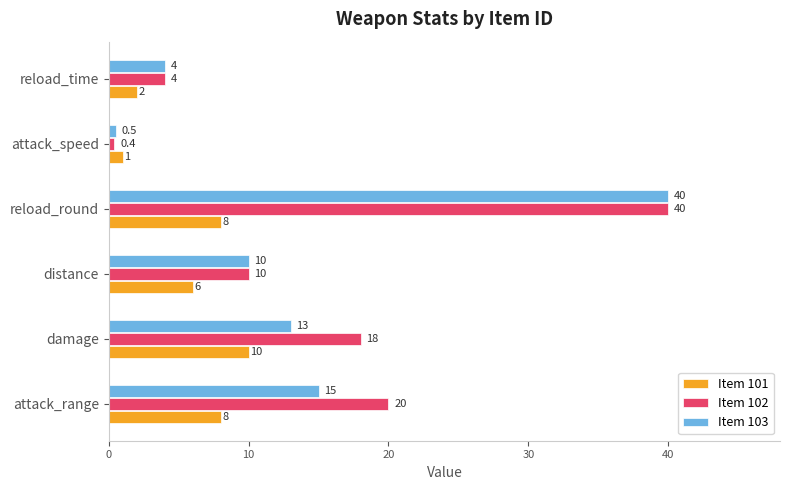

The Item 101 series shows 6.0 at distance. True or false?

True